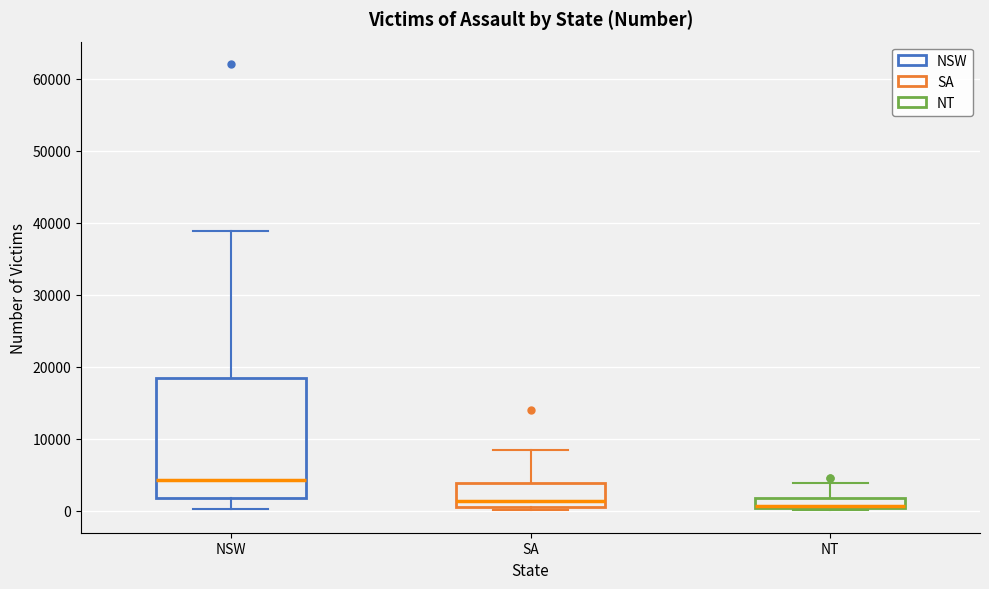

Which box is the tallest, from its lower edge to its upper edge?

NSW